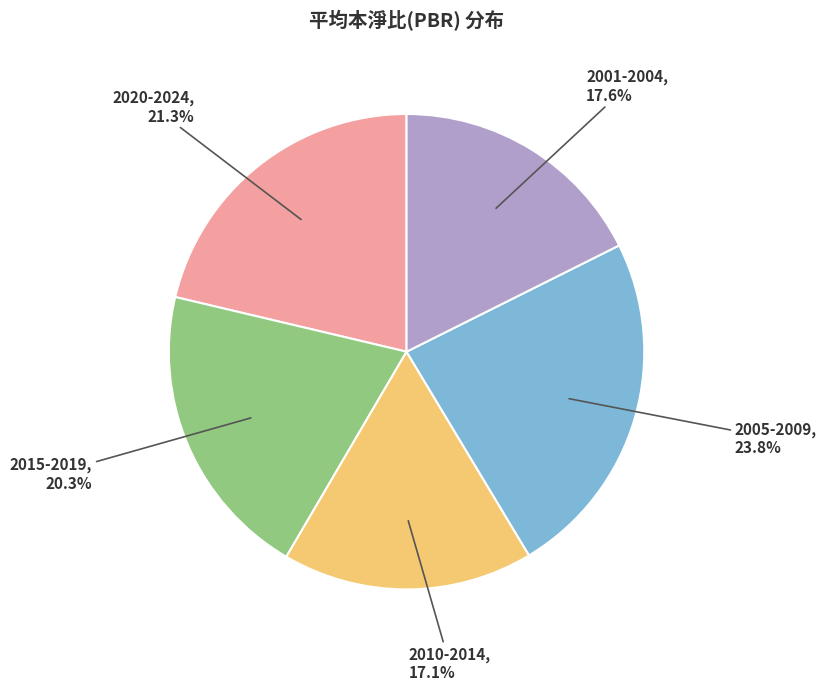

Is there any slice that represents more than half of the pie?

No